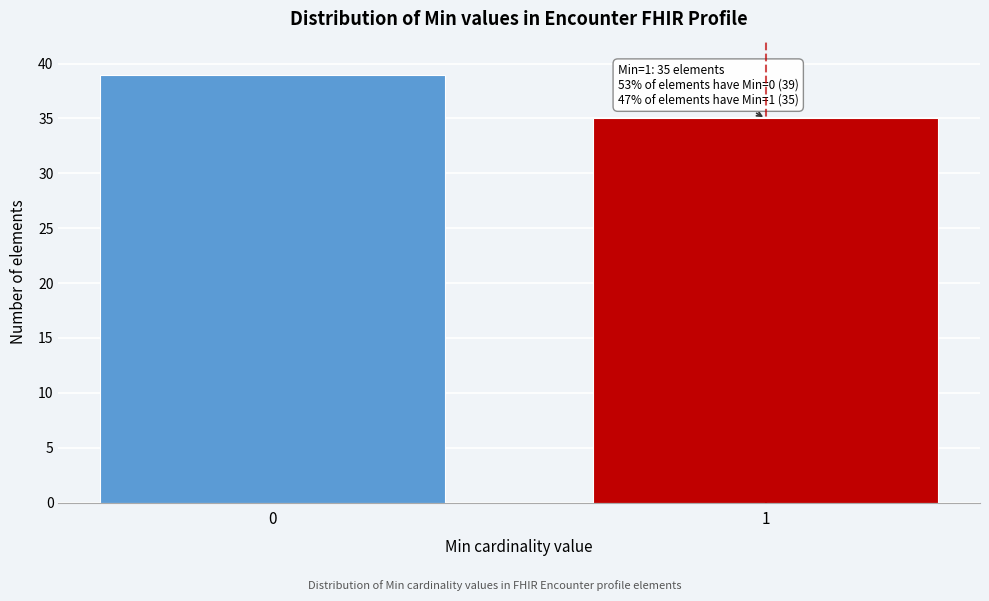

Reading left to right, what are all the values shown in this chart?

39	35